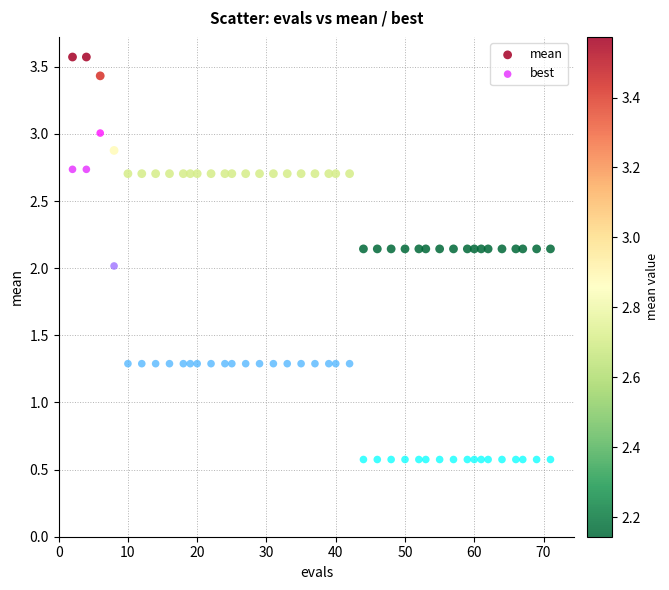

What are all the series names shown in the legend?

mean, best